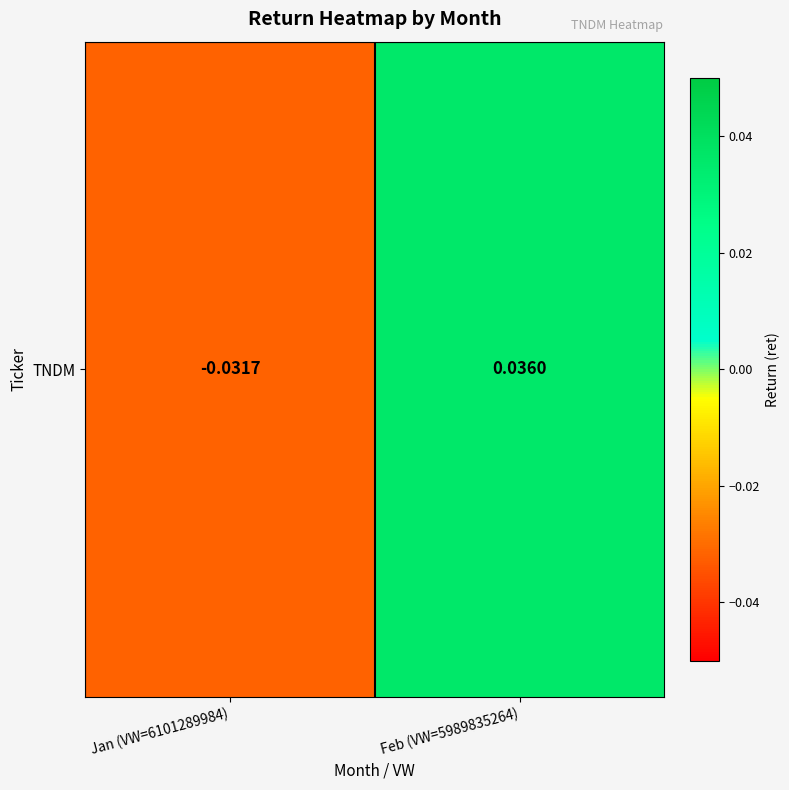

How many data points are above 0?

1